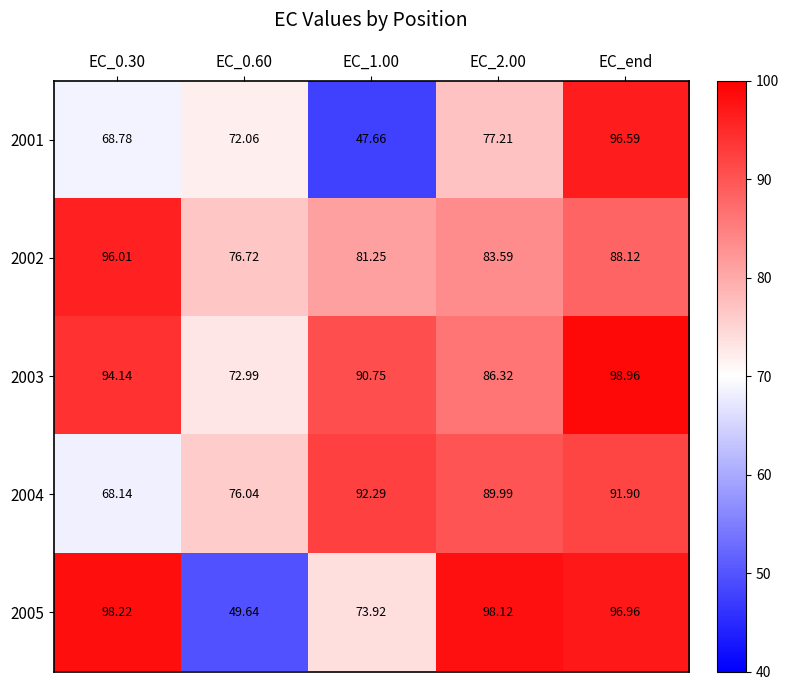

Where is 2002 nearest to the value 86?

EC_end